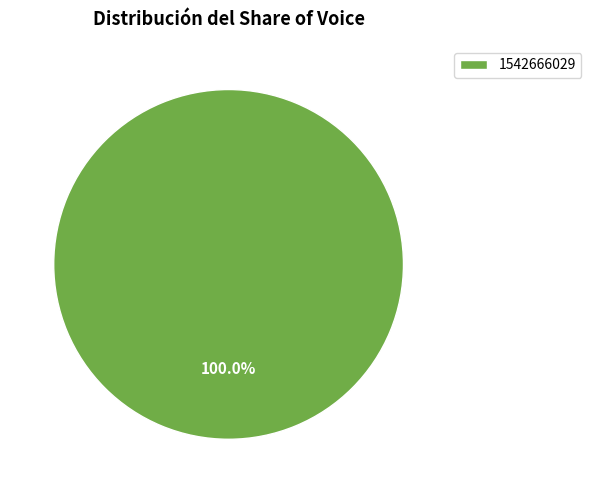

Is it true that 1542666029 is 89% of the pie?

False